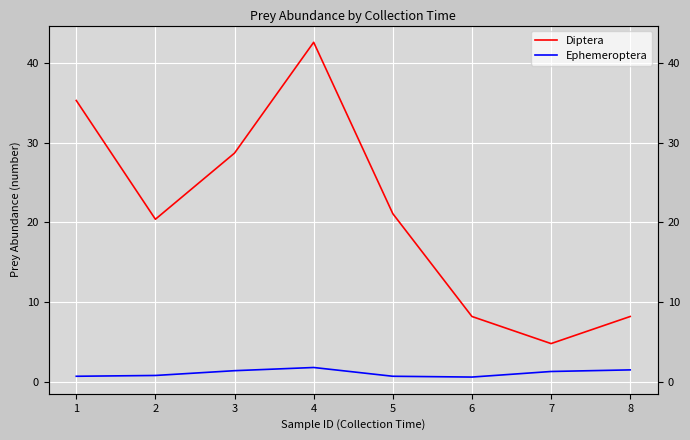

Count the number of categories in the chart.

8